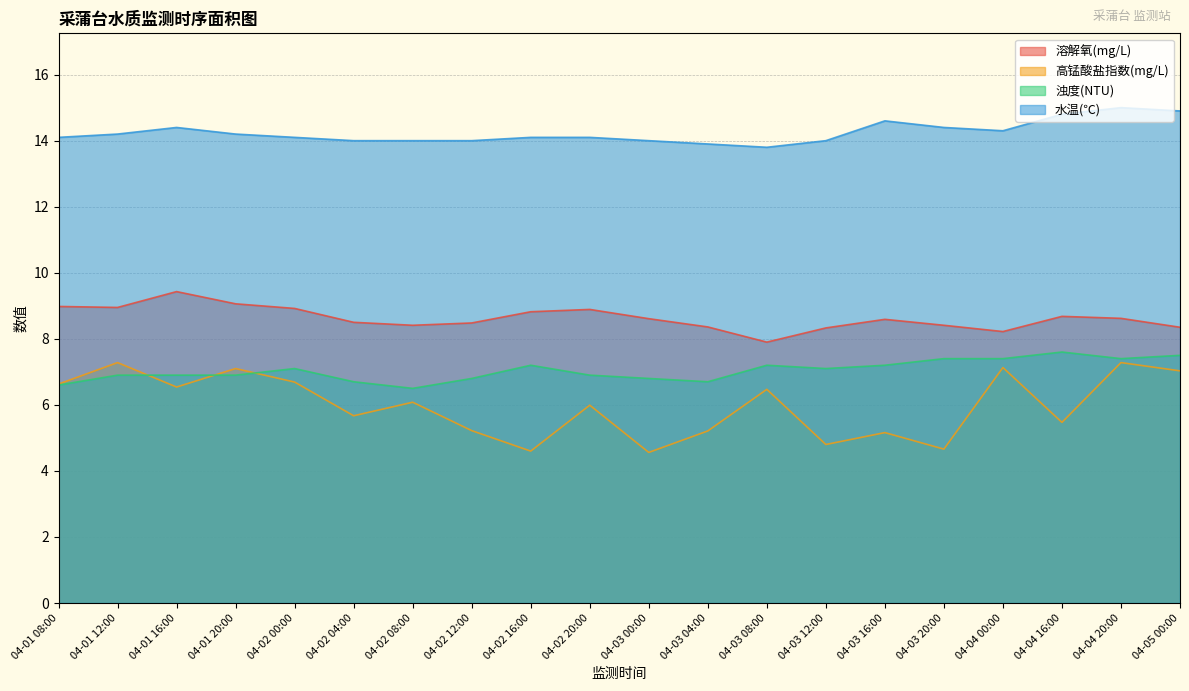

What value does the 溶解氧(mg/L) series have at 04-03 08:00?

7.9